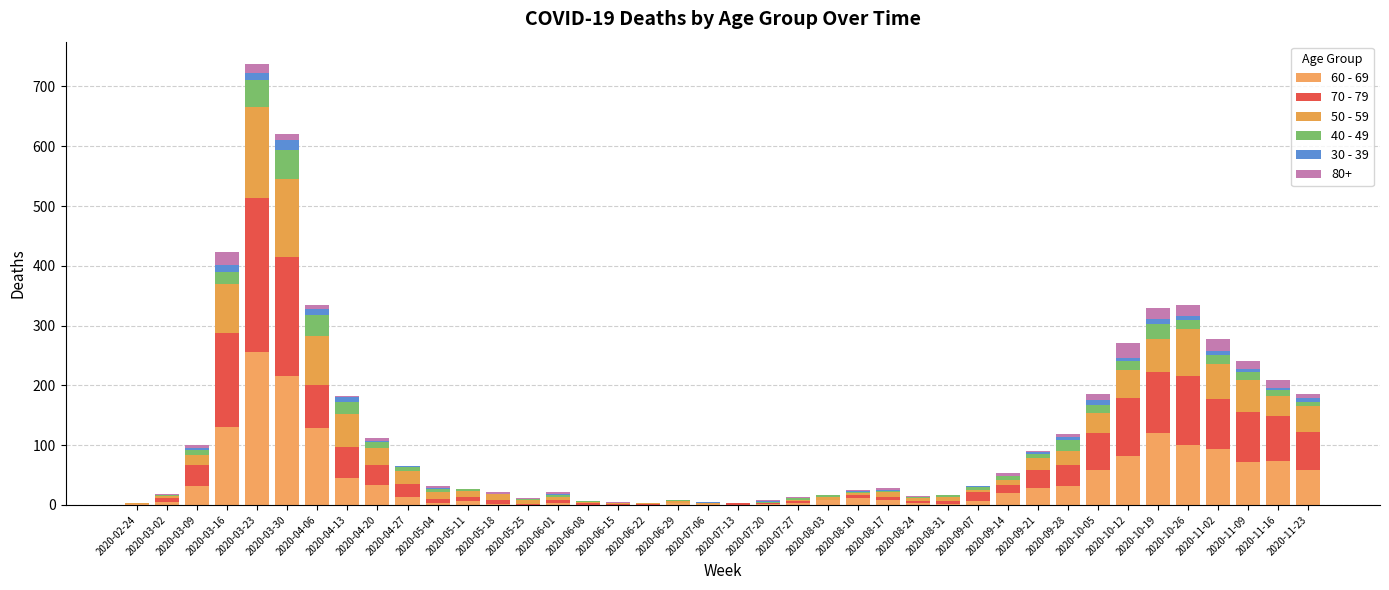

List the labels in order of 50 - 59 value, largest first.

2020-03-23, 2020-03-30, 2020-04-06, 2020-03-16, 2020-10-26, 2020-11-02, 2020-04-13, 2020-10-19, 2020-11-09, 2020-10-12, 2020-11-23, 2020-11-16, 2020-10-05, 2020-04-20, 2020-09-28, 2020-04-27, 2020-09-21, 2020-03-09, 2020-05-04, 2020-05-11, 2020-05-18, 2020-05-25, 2020-08-17, 2020-08-31, 2020-09-14, 2020-06-01, 2020-08-03, 2020-08-10, 2020-08-24, 2020-09-07, 2020-03-02, 2020-06-29, 2020-07-27, 2020-06-08, 2020-06-15, 2020-06-22, 2020-02-24, 2020-07-06, 2020-07-20, 2020-07-13